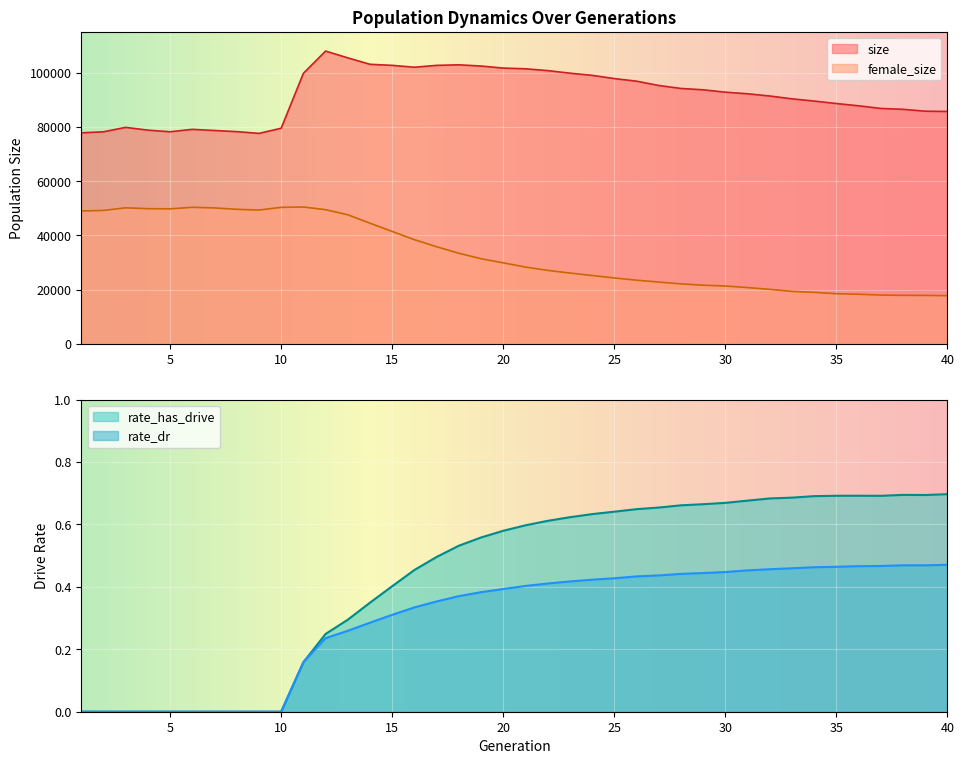

What is the difference between the rate_has_drive values at 2 and 37?

0.7